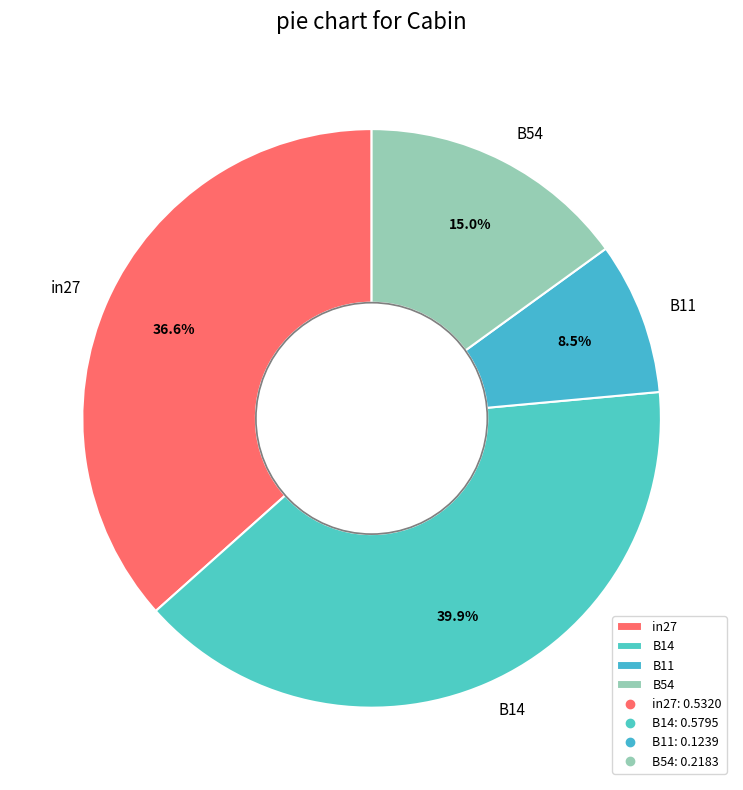

The B14 slice represents 28% of the pie. True or false?

False